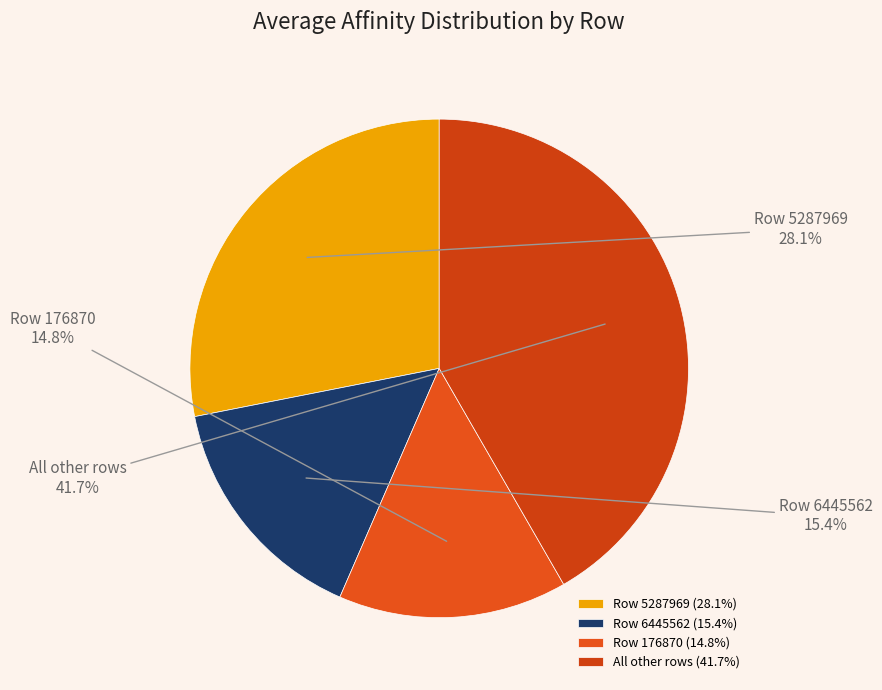

Is there any slice that represents more than half of the pie?

No